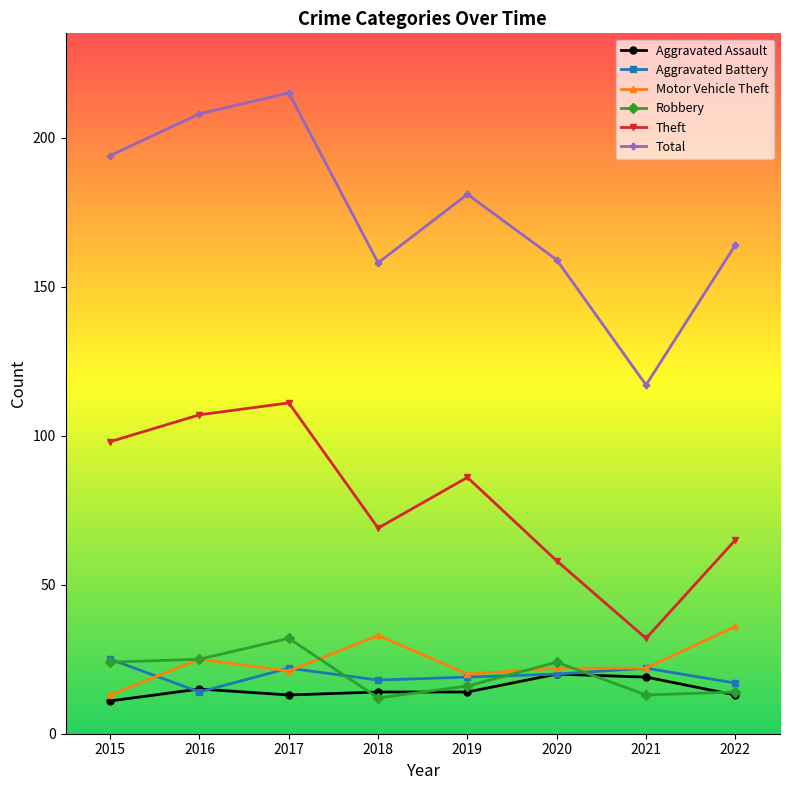

What is the difference between the highest and lowest values at 2022?

151